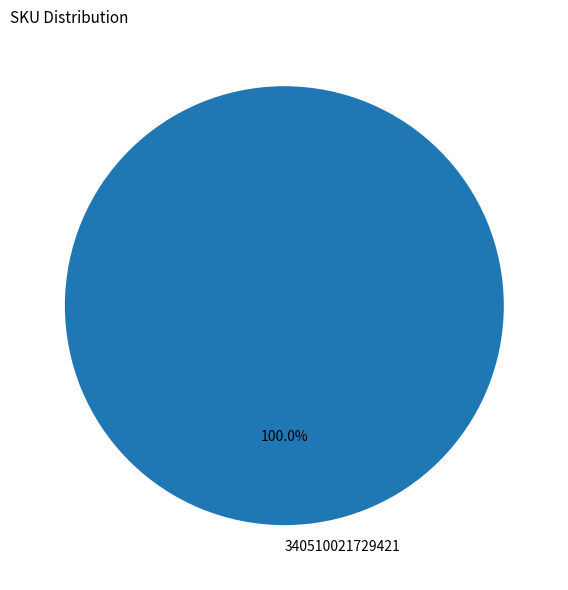

To the nearest percent, what percentage of the pie is 340510021729421?

100%